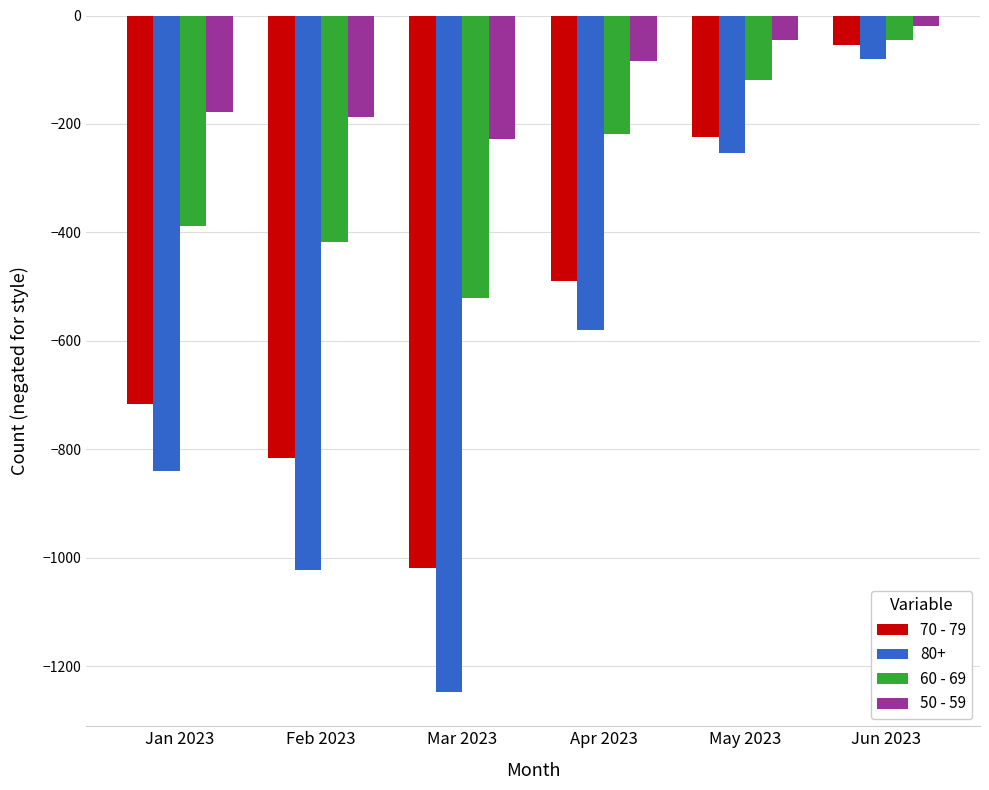

True or false: 70 - 79 has a value of -490 at Apr 2023.

True